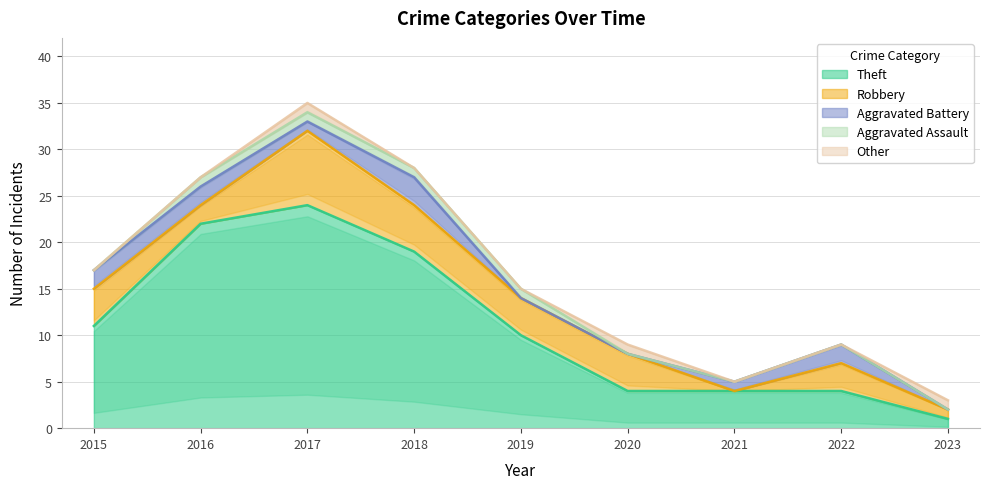

What is the difference between the second highest and second lowest values in the Aggravated Battery series?

2